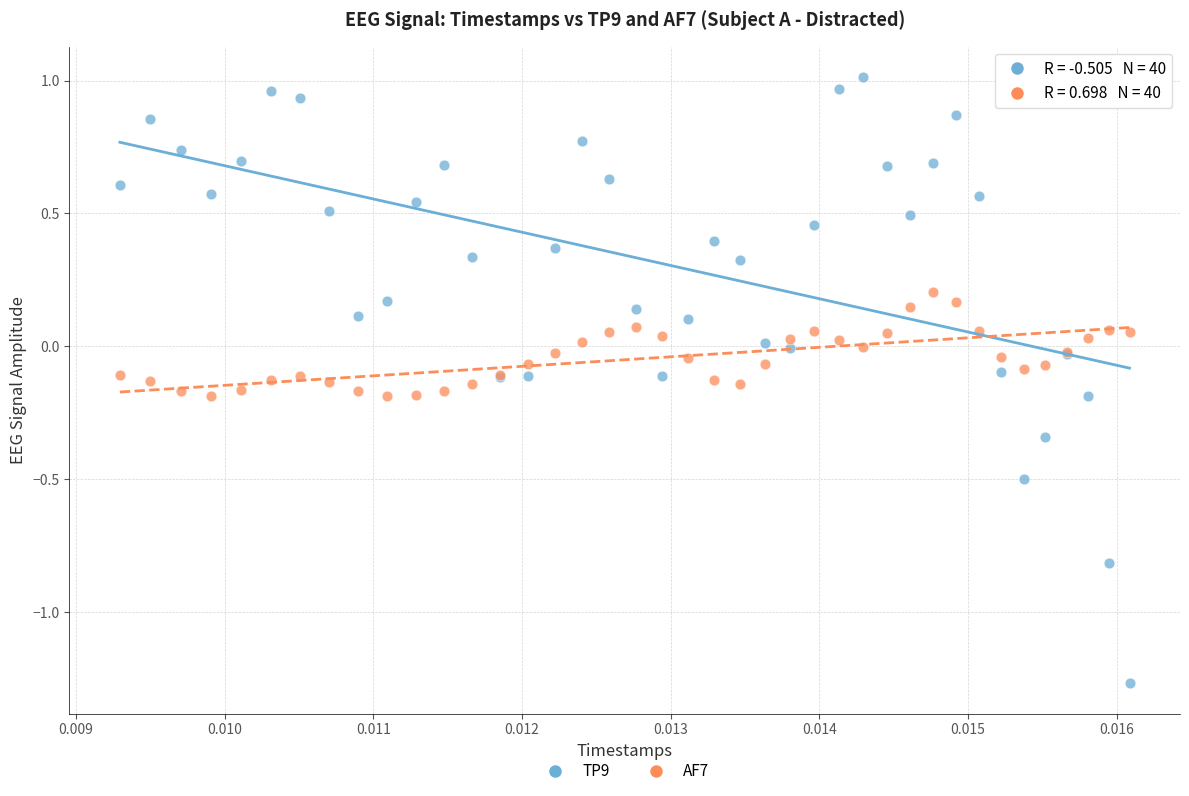

What are all the series names shown in the legend?

TP9, AF7